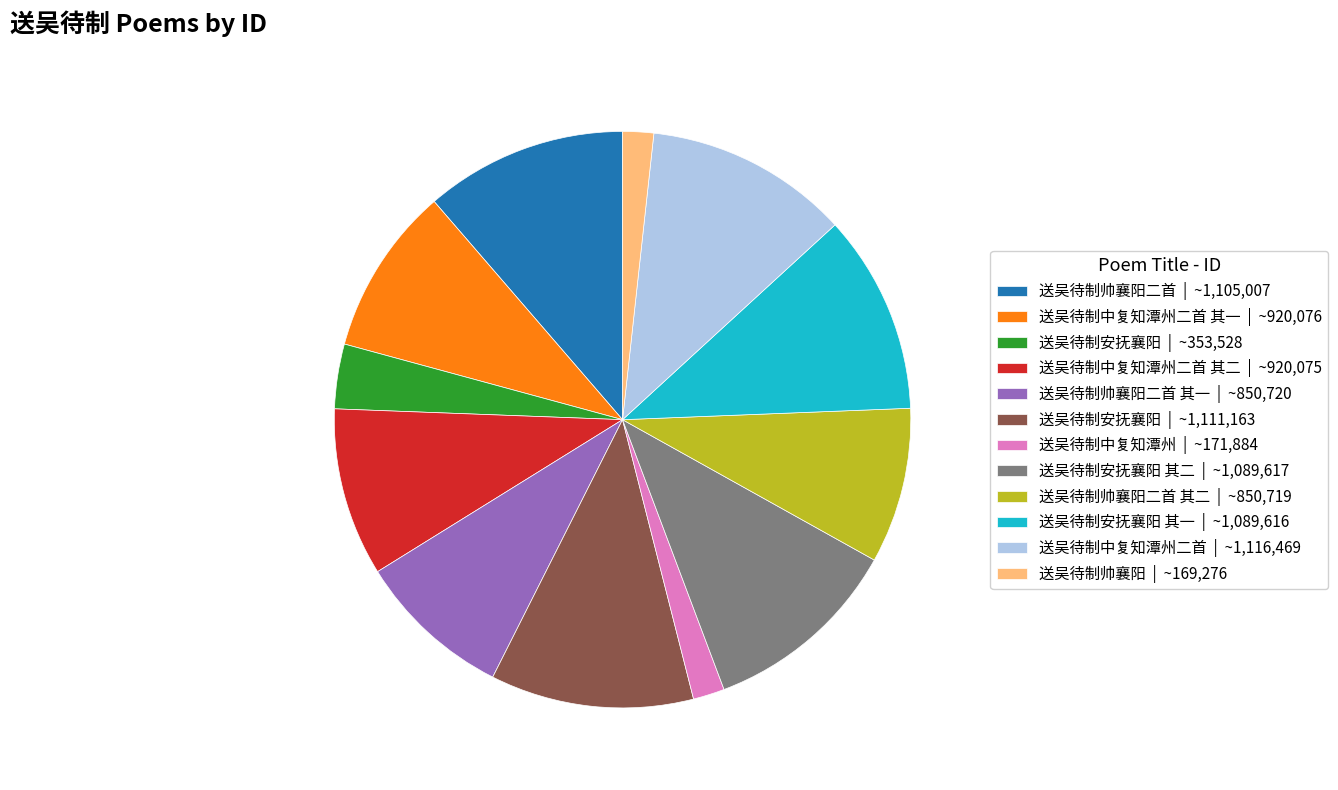

Combined, do 送吴待制安抚襄阳 其一 | ~1,089,616 and 送吴待制中复知潭州二首 其一 | ~920,076 account for over 50%?

No